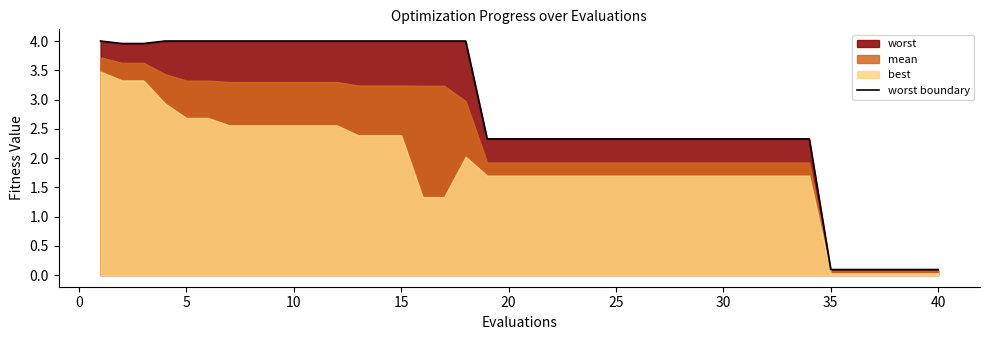

Count the number of values greater than 2.

34